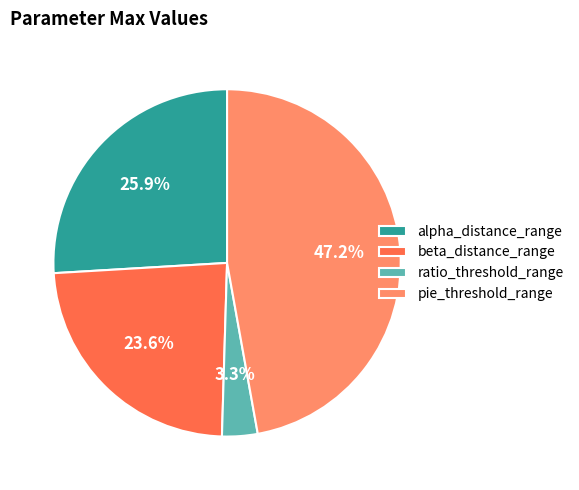

True or false: ratio_threshold_range accounts for 3% of the total.

True